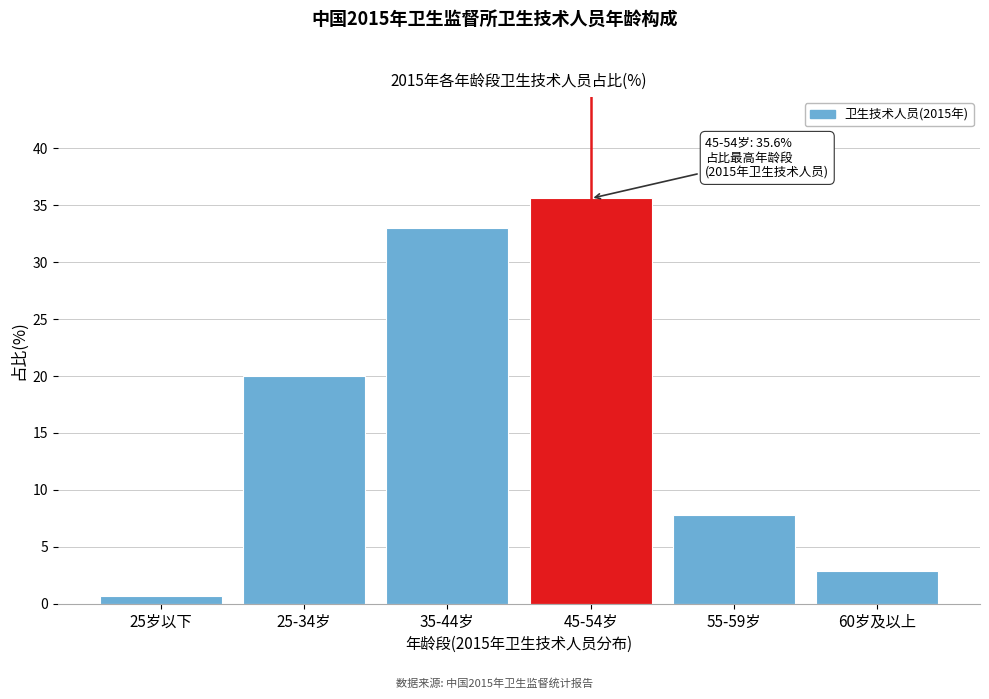

Reading left to right, transcribe all the data shown in this chart.

0.7	20.0	33.0	35.6	7.8	2.9